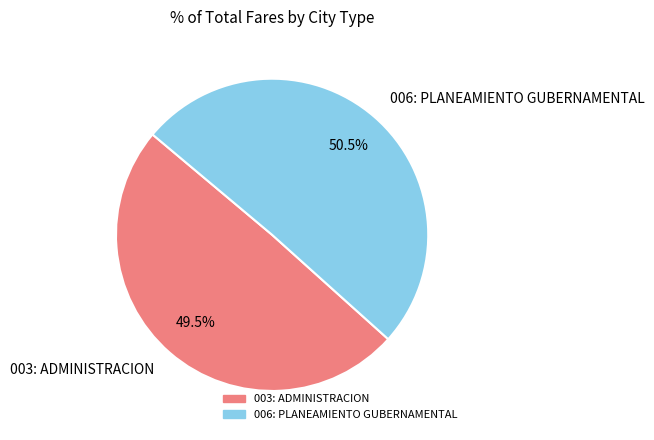

Is there a majority slice in this chart?

Yes